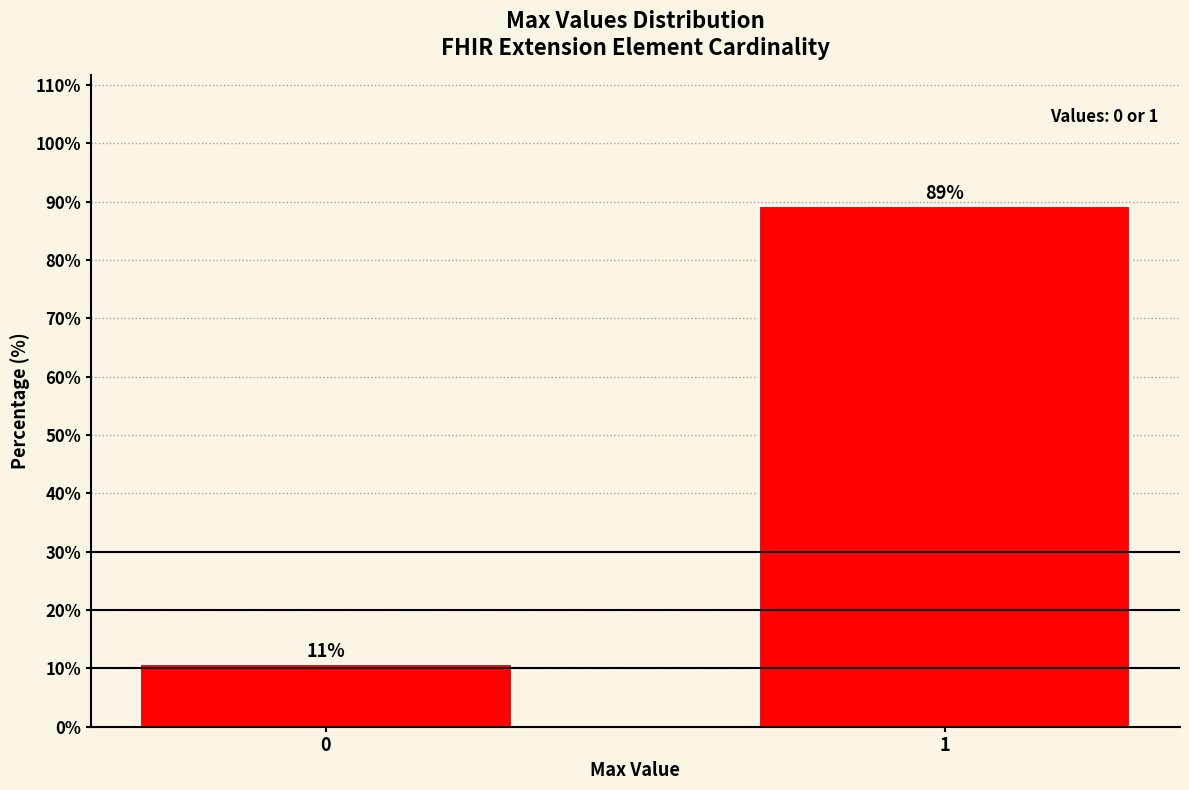

What is the smallest value displayed?

10.7